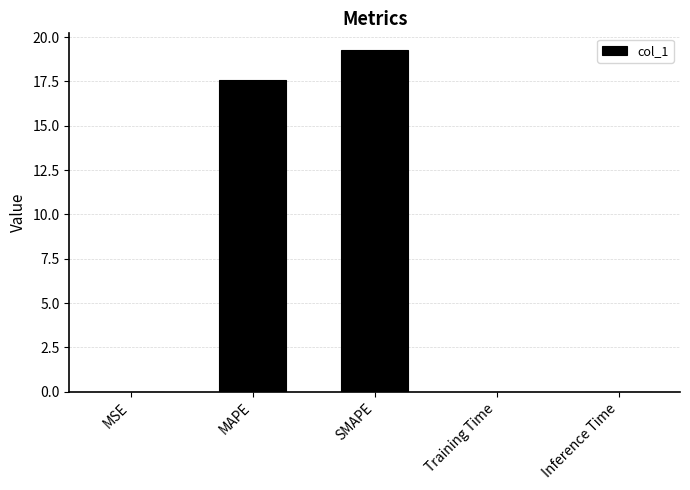

At which category does the chart reach its peak across all series?

SMAPE